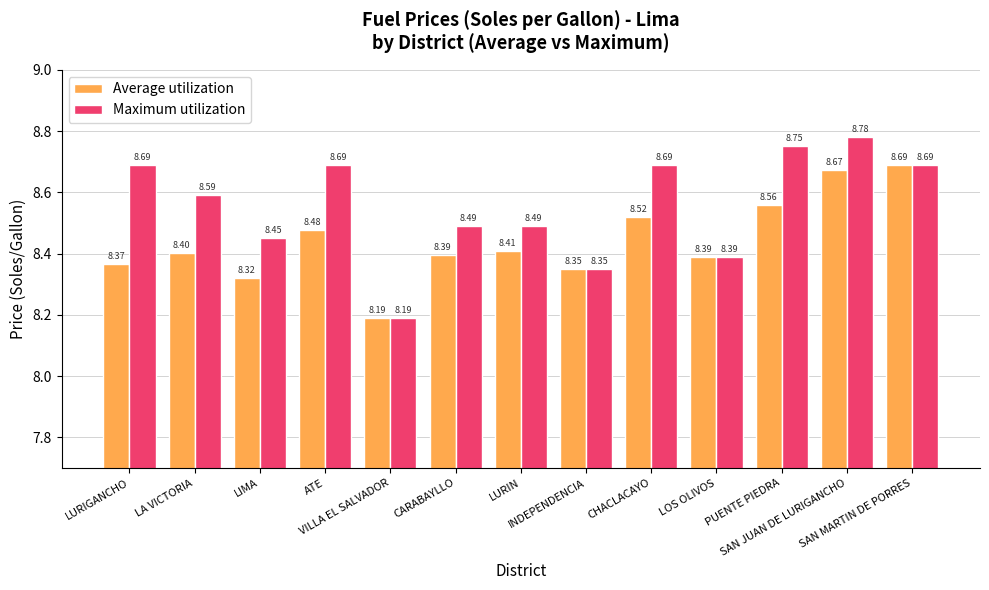

At which category is the sum across all series the highest?

SAN JUAN DE LURIGANCHO